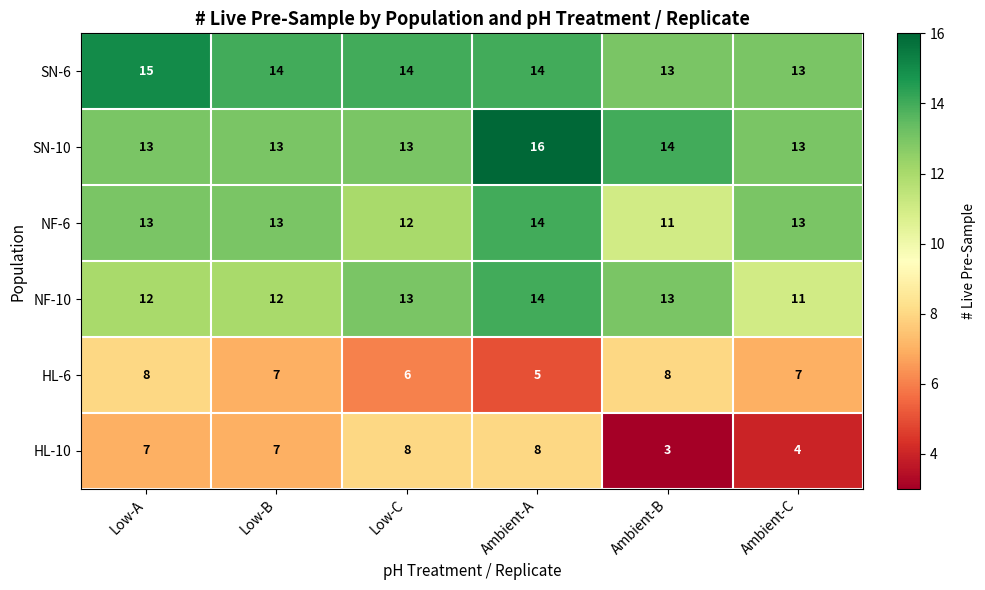

What is the minimum value for NF-6?

11